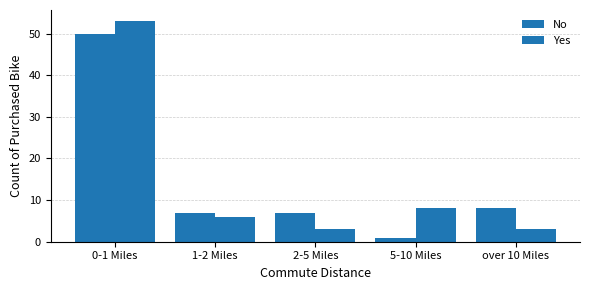

How many values in the Yes series are below 6?

2